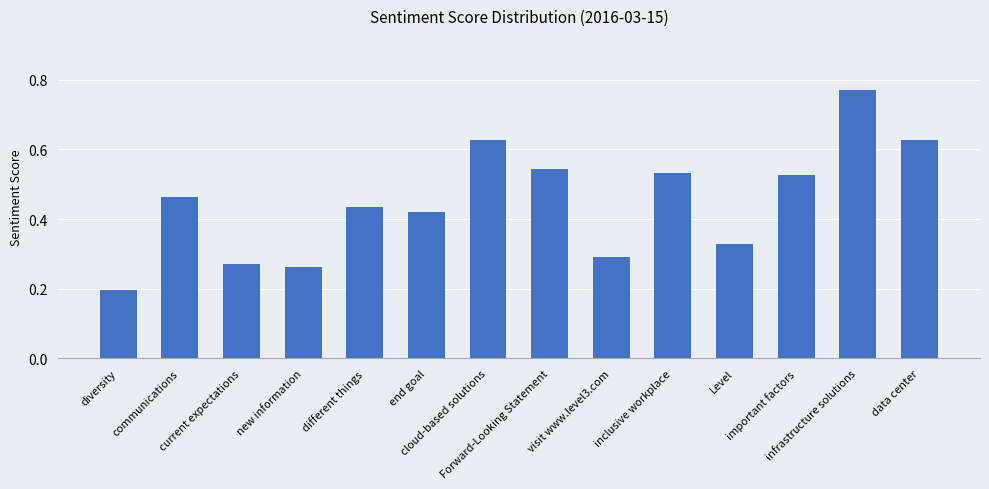

At which label is the value closest to 0?

diversity